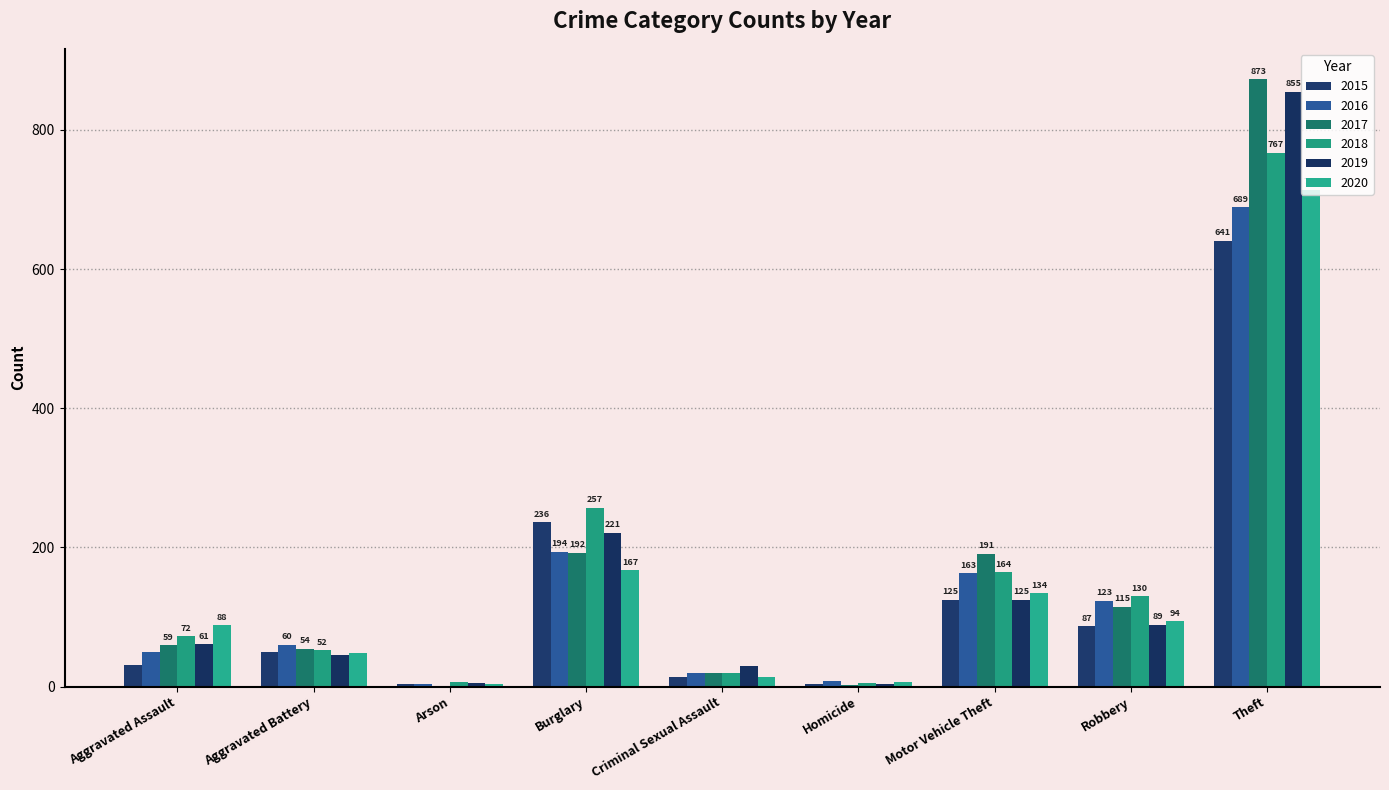

The 2020 series shows 13 at Criminal Sexual Assault. True or false?

True